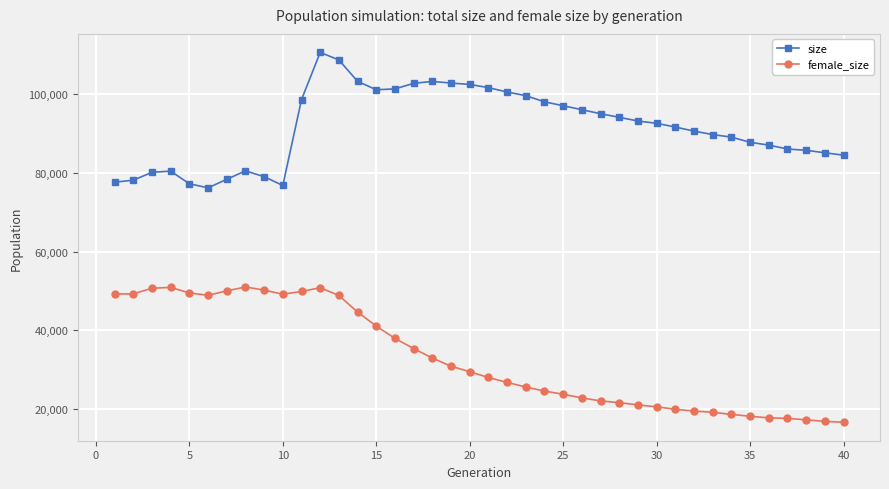

What is the greatest value displayed?

110651